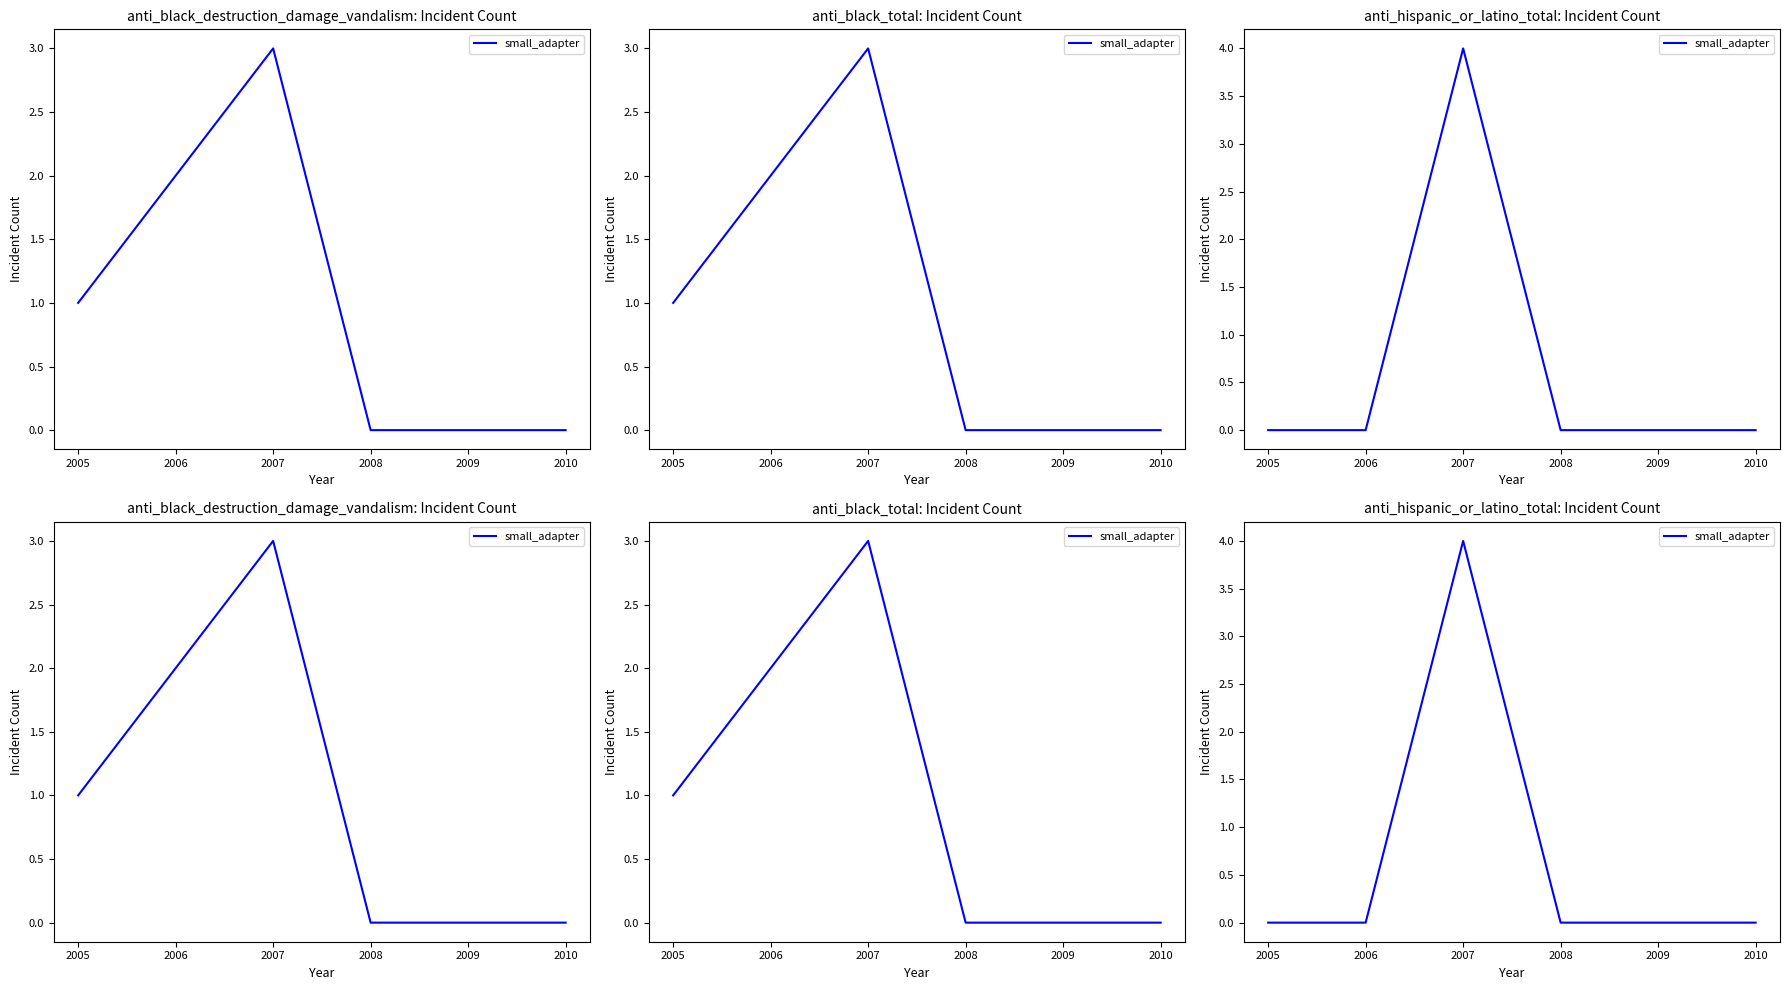

What is the maximum value shown in the chart?

4